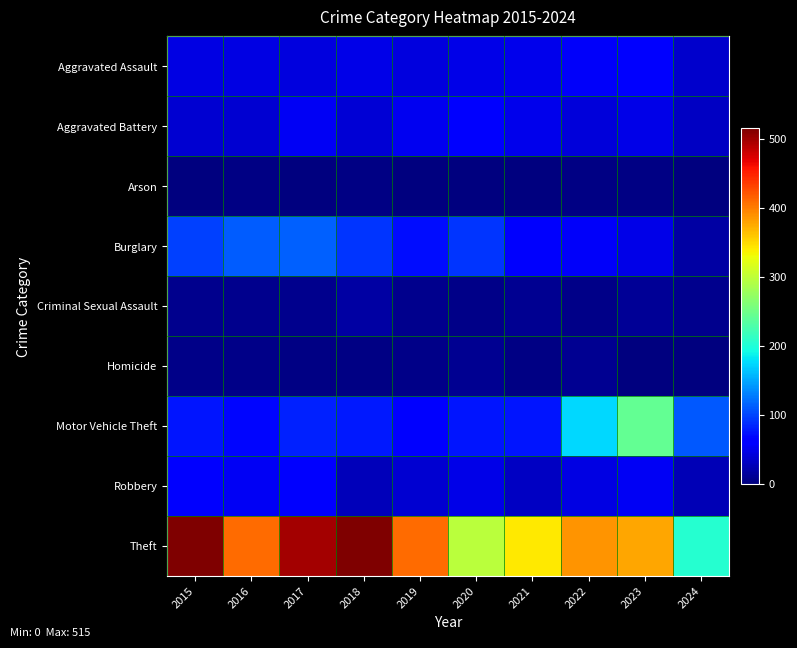

At which category is the sum across all series the highest?

2017